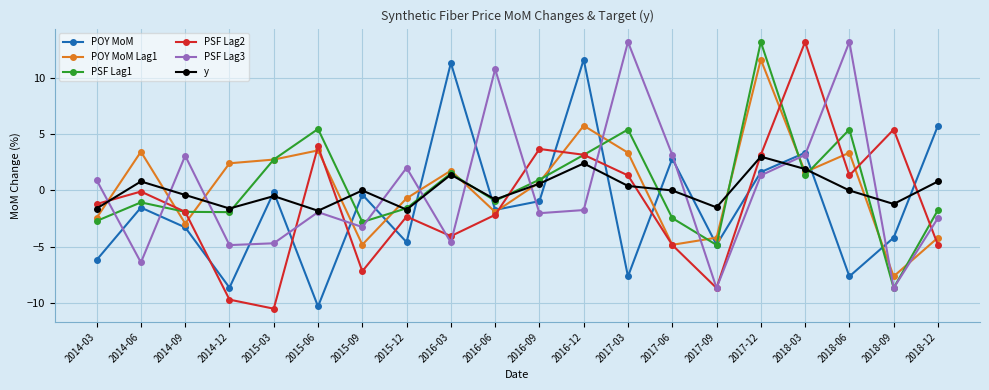

Where is the first local maximum for PSF Lag1?

2014-06